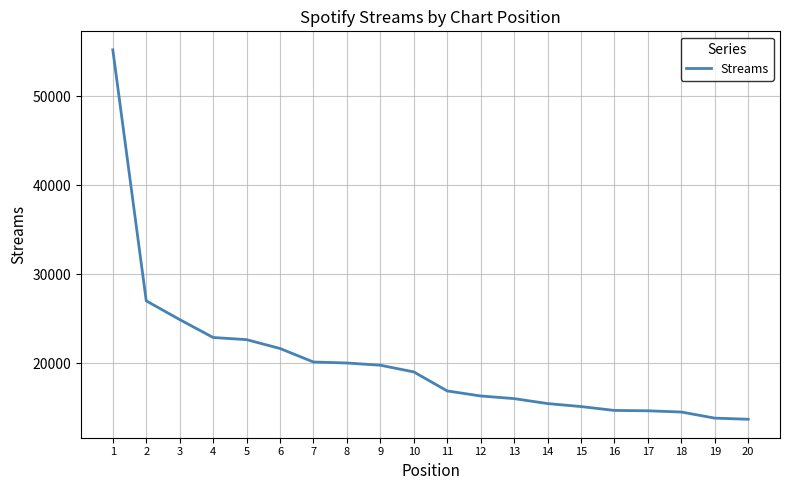

What is the smallest value displayed?

13682